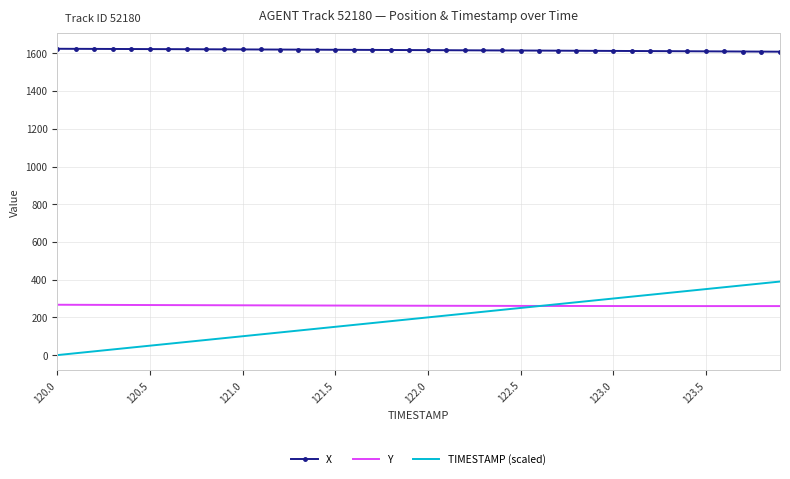

What is the average value of the Y series?

262.4